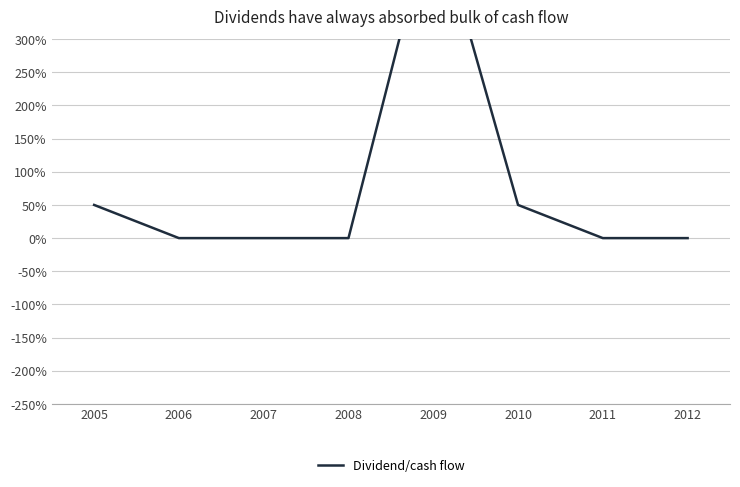

The value at 2005 is 16. True or false?

False